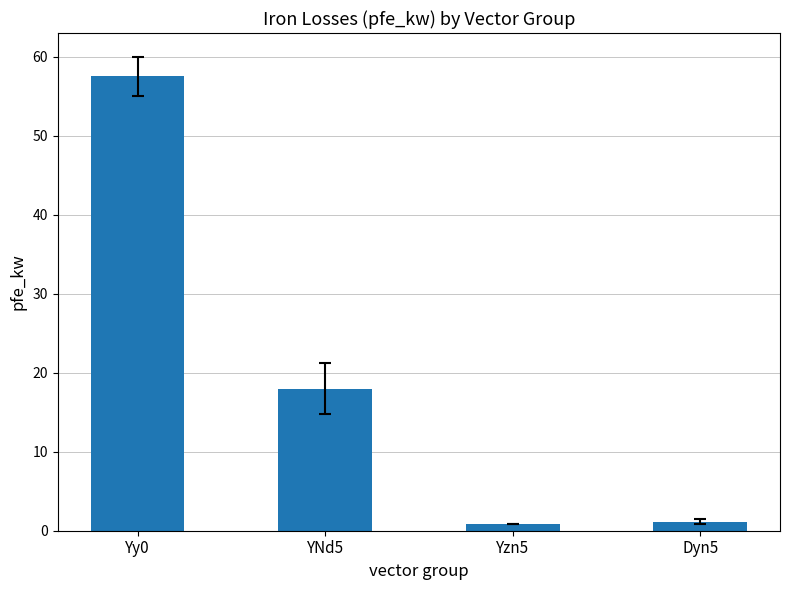

Is it true that the value at Dyn5 is 1.1?

True